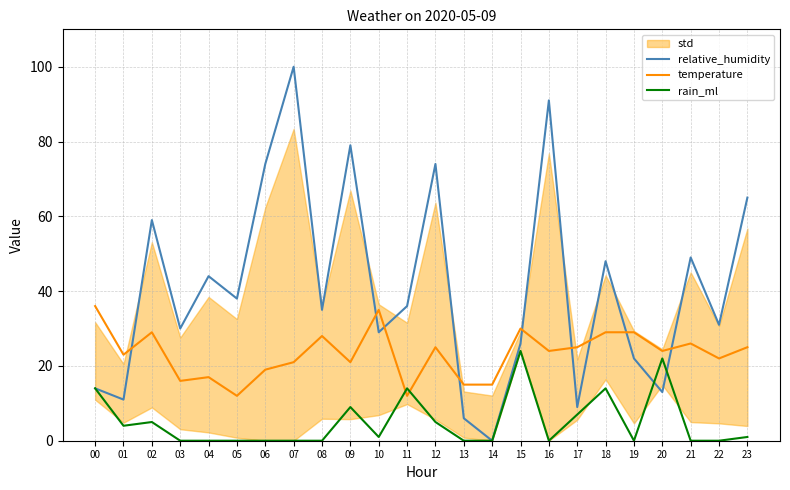

Is the value of relative_humidity at 12 greater than the value of temperature at 10?

Yes